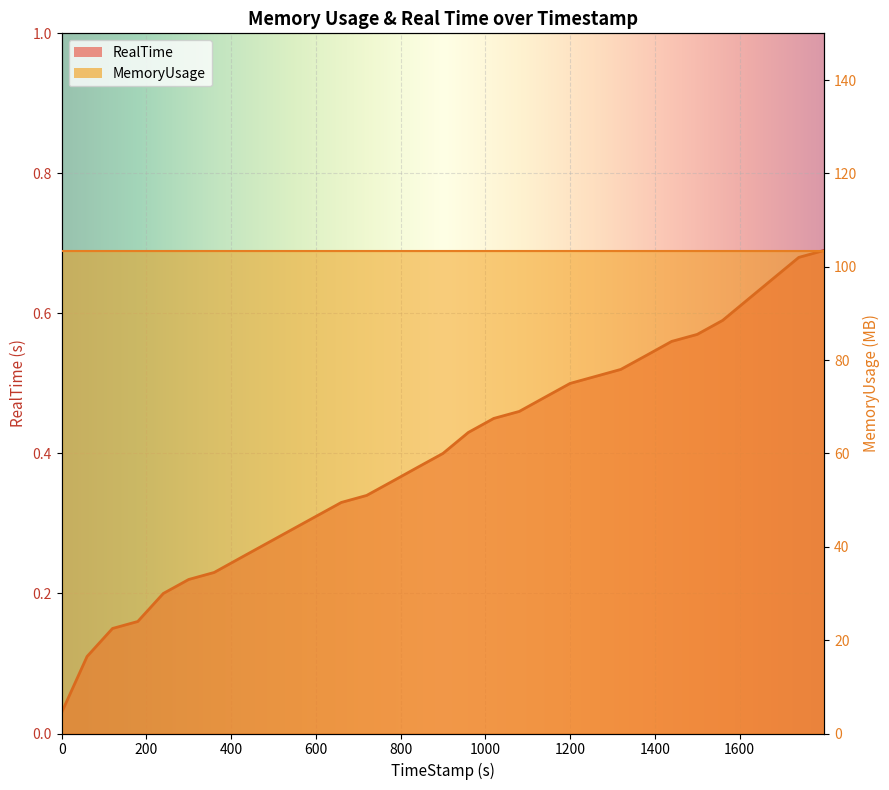

Reading left to right, transcribe all the data shown in this chart.

0=0.0	59.96=0.1	119.98=0.1	179.66=0.2	239.86=0.2	299.86=0.2	359.91=0.2	419.62=0.2	479.65=0.3	539.72=0.3	599.8=0.3	660.0=0.3	719.74=0.3	779.96=0.4	839.63=0.4	899.89=0.4	959.85=0.4	1019.81=0.5	1079.99=0.5	1139.84=0.5	1199.94=0.5	1259.94=0.5	1319.62=0.5	1379.91=0.5	1439.67=0.6	1499.92=0.6	1559.95=0.6	1619.78=0.6	1679.67=0.7	1739.73=0.7	1799.8=0.7